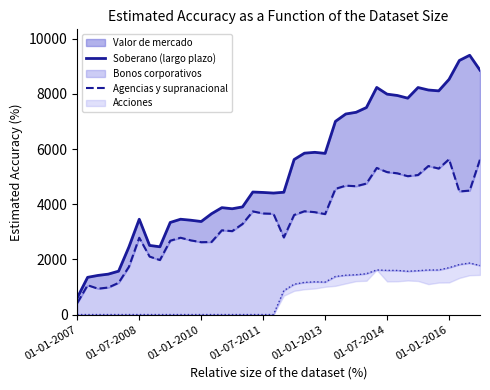

The value of Agencias y supranacional at 11 is 1054. True or false?

False